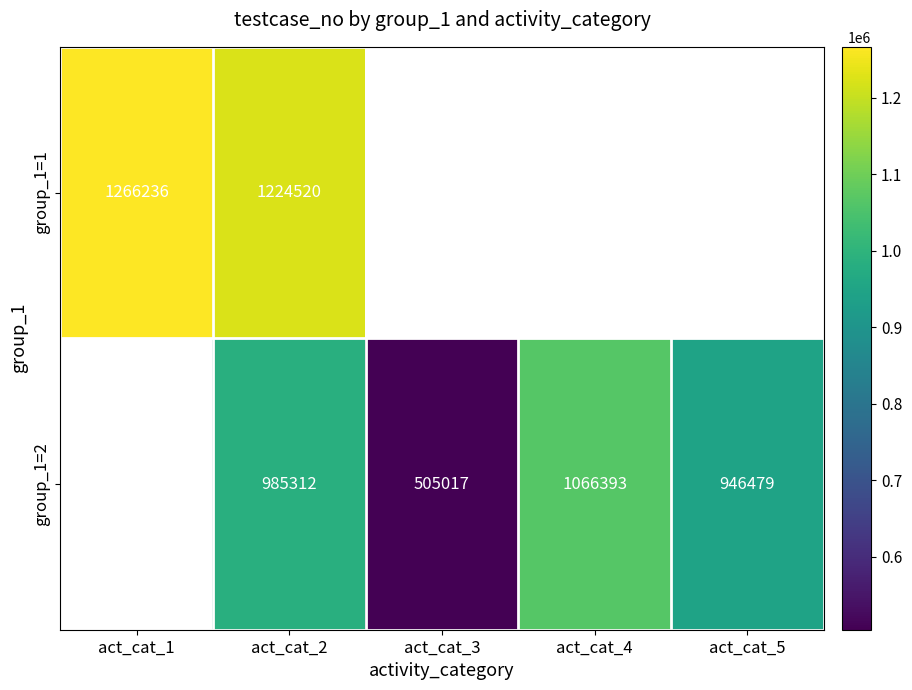

How many distinct data groups are displayed?

2